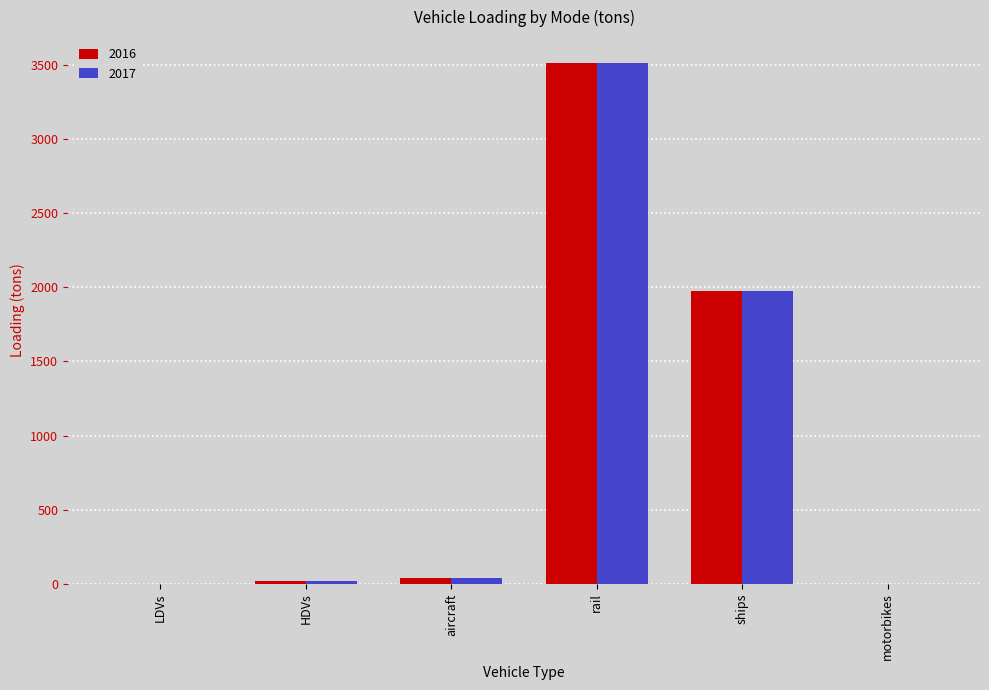

The value of 2017 at motorbikes is -2421.3. True or false?

False